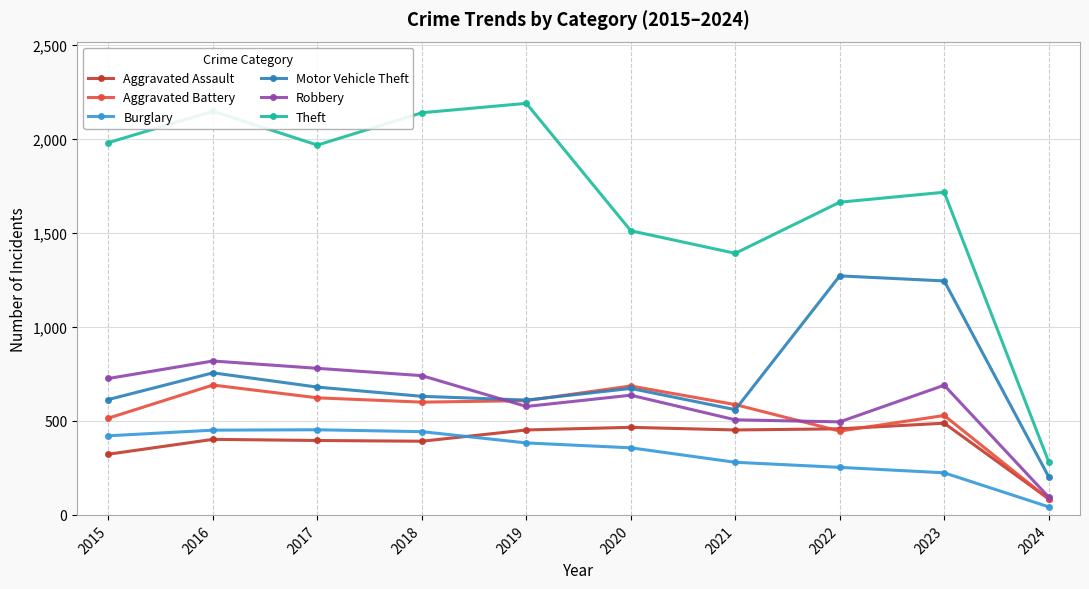

How many times do Robbery and Motor Vehicle Theft cross each other?

1